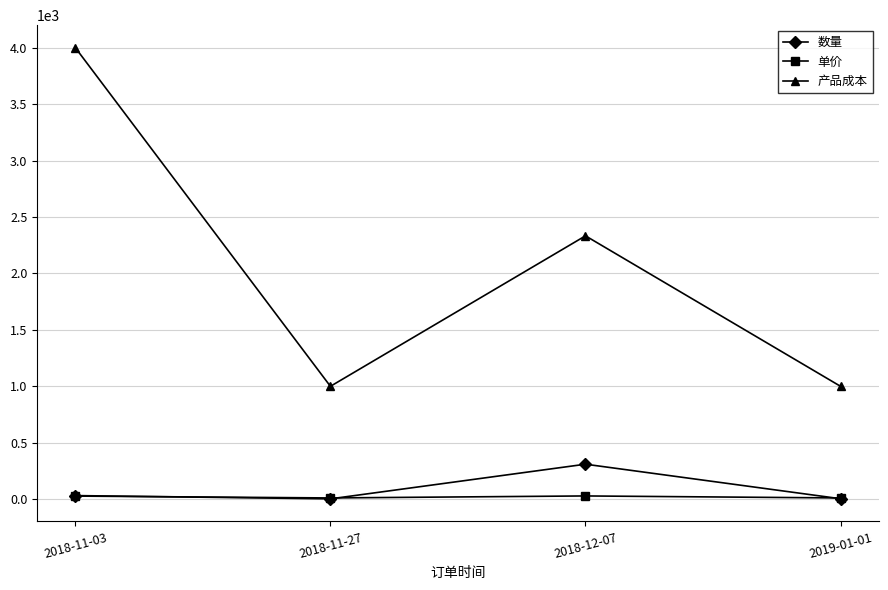

What are all the series names shown in the legend?

数量, 单价, 产品成本